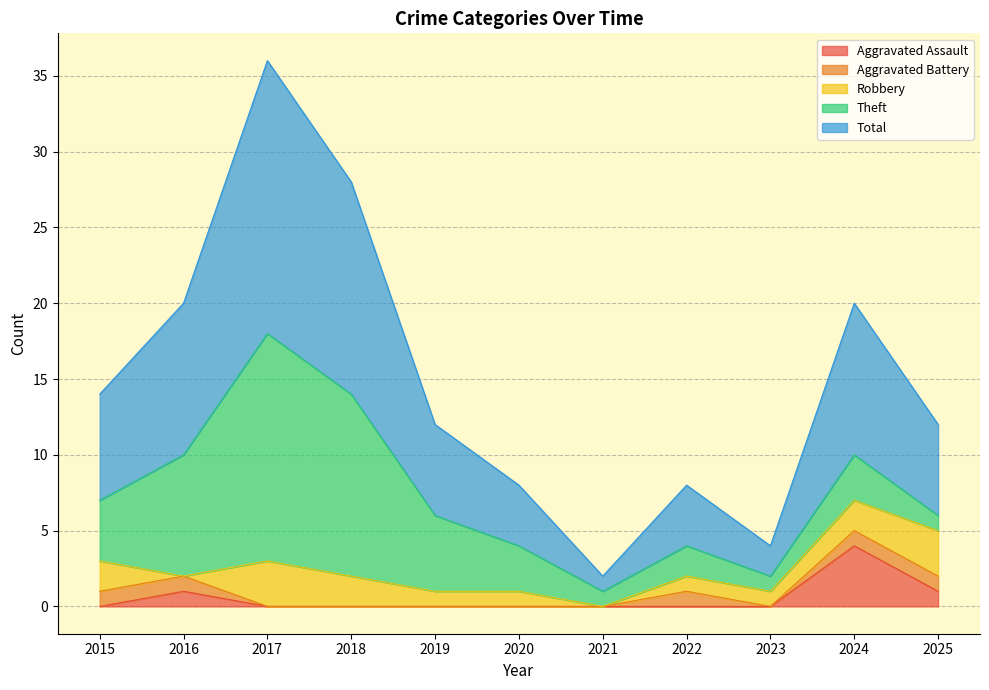

Where is the first local minimum for Total?

2021